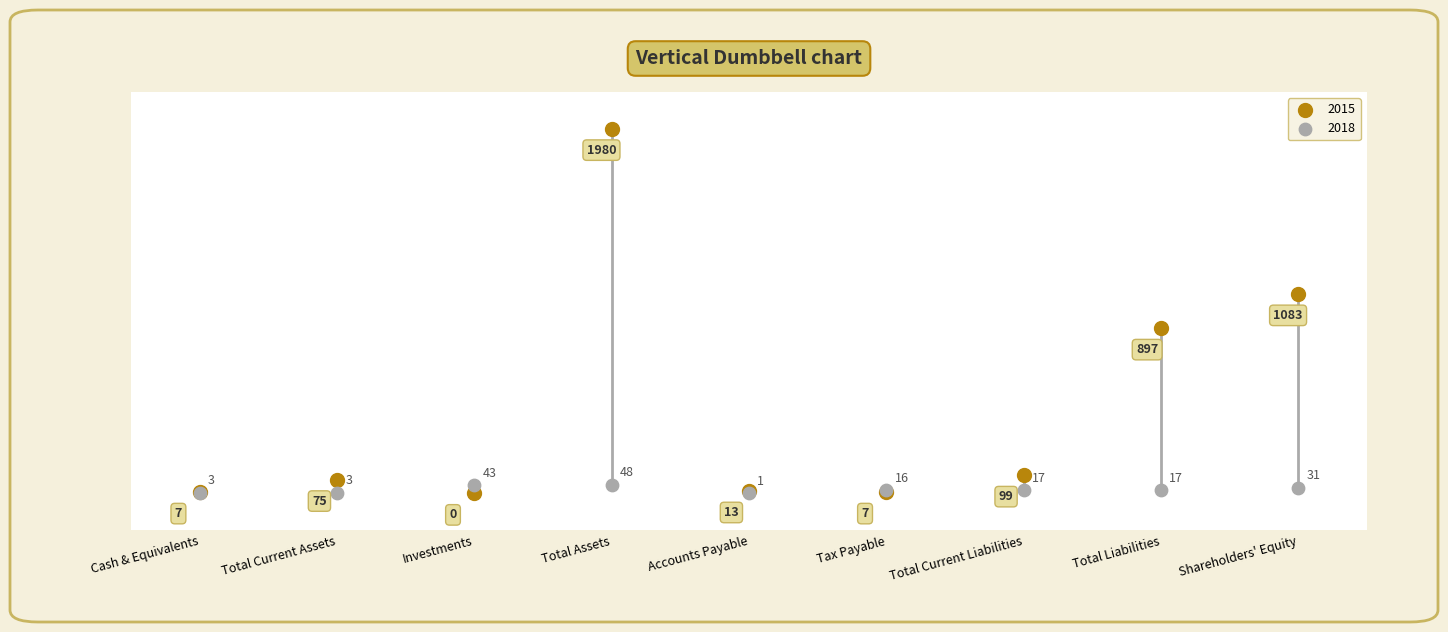

In the 2015 series, what Y value is closest to 990?

897